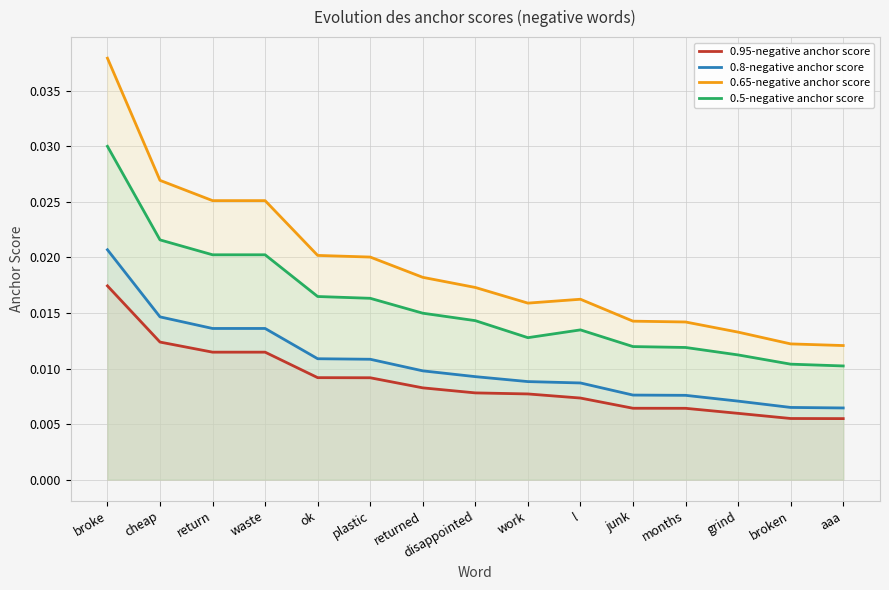

List the series in order of their peak value, highest first.

0.65-negative anchor score, 0.5-negative anchor score, 0.8-negative anchor score, 0.95-negative anchor score